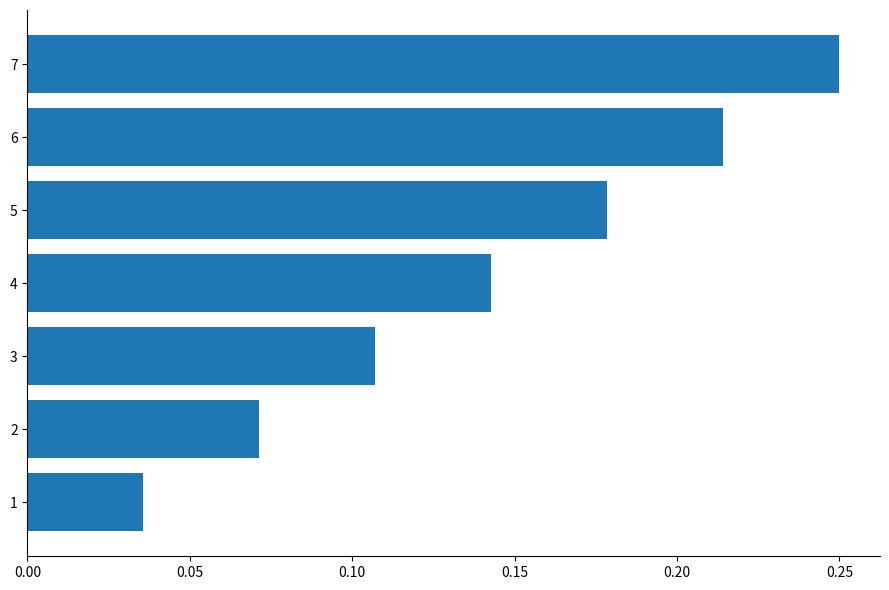

What is the sum of all values?

1.0